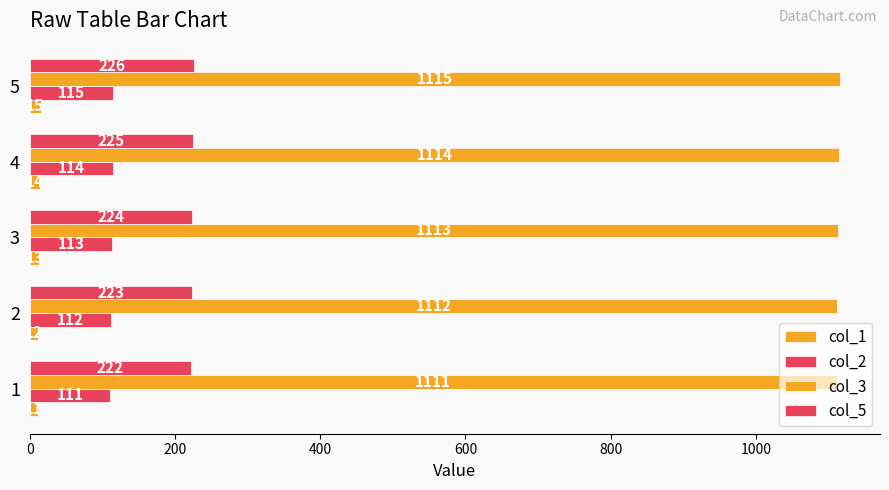

At how many categories does at least one series exceed 359?

5